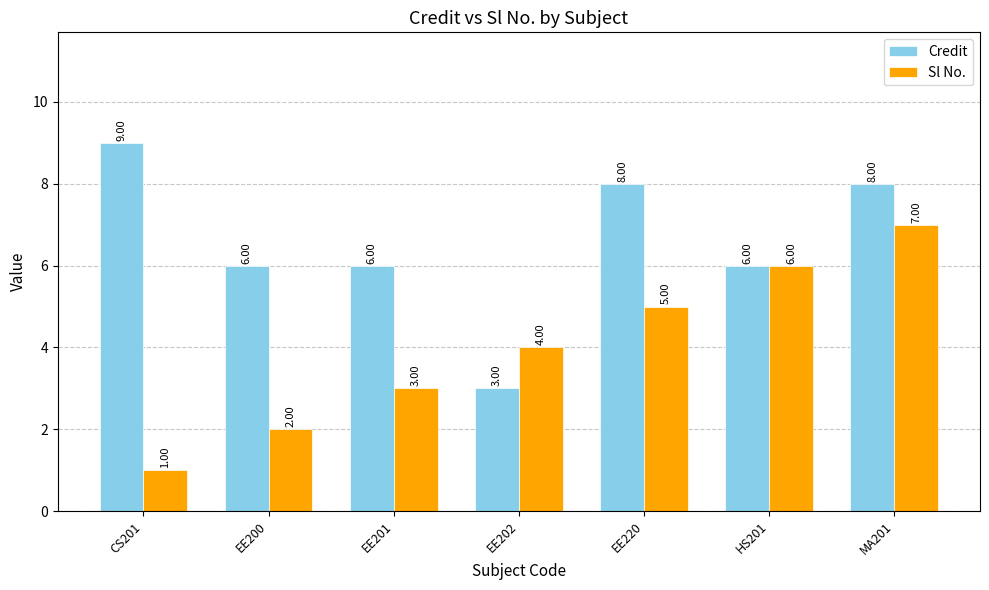

Reading left to right, transcribe all the data shown in this chart.

Credit: 9	6	6	3	8	6	8
Sl No.: 1	2	3	4	5	6	7